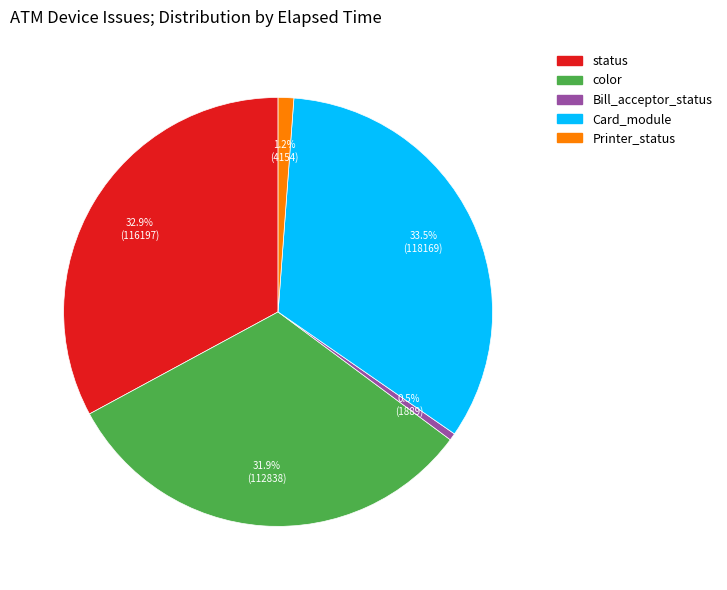

Is there a majority slice in this chart?

No